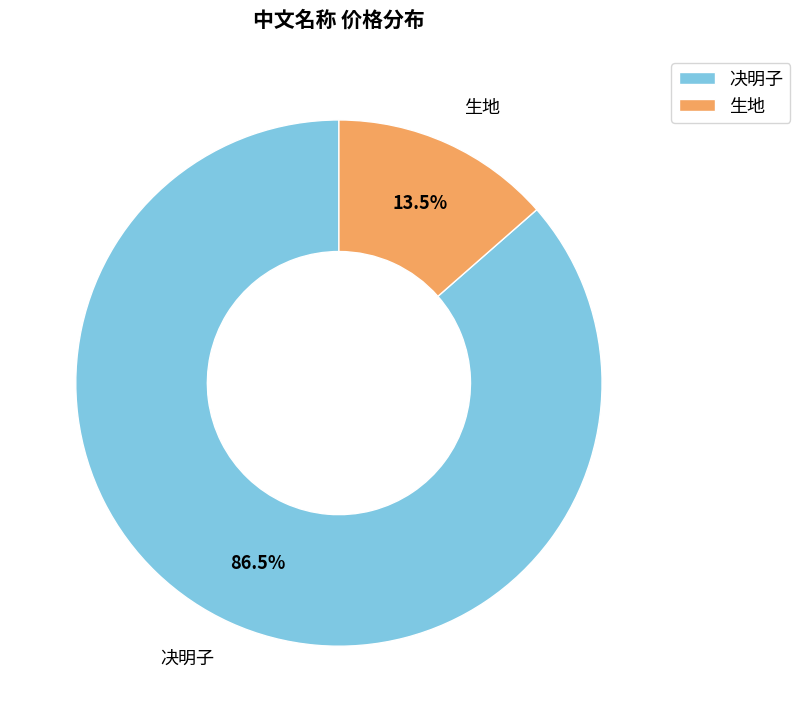

Which category accounts for the majority?

决明子